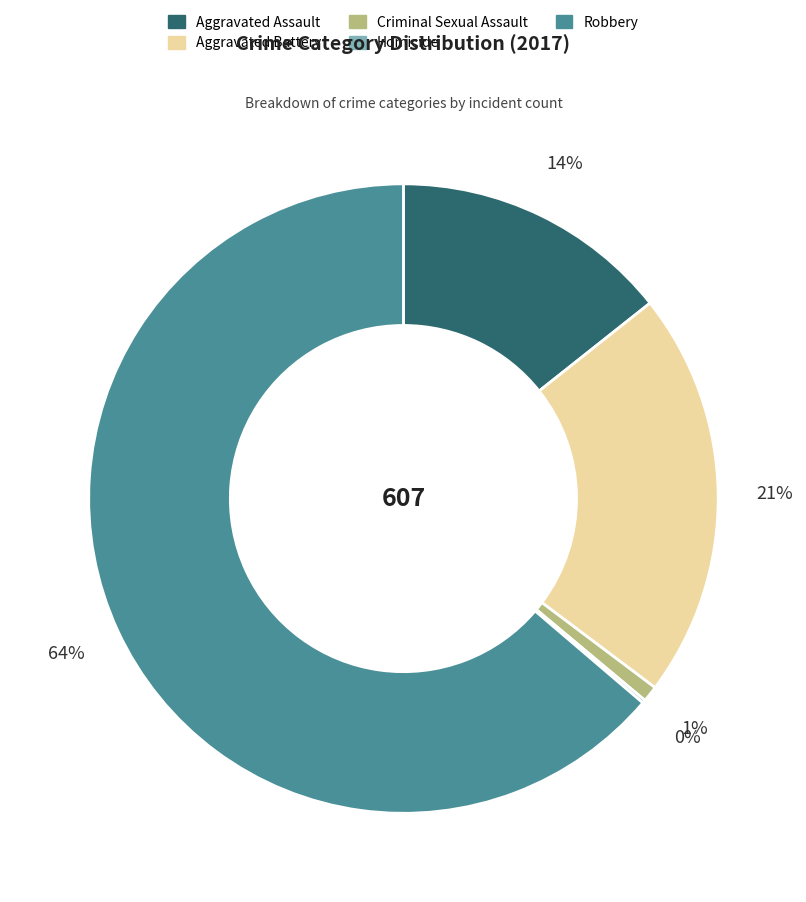

Does any single category account for the majority?

Yes